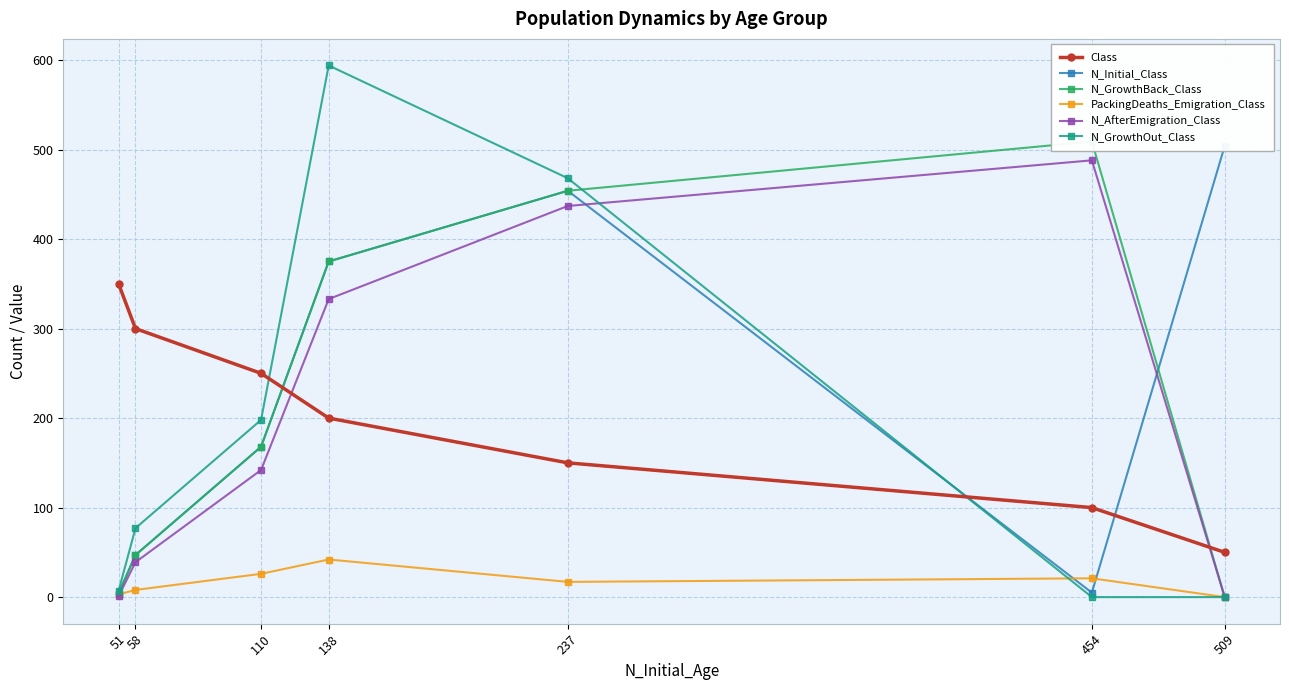

At 110, list the series in order from largest to smallest.

Class, N_GrowthOut_Class, N_Initial_Class, N_GrowthBack_Class, N_AfterEmigration_Class, PackingDeaths_Emigration_Class